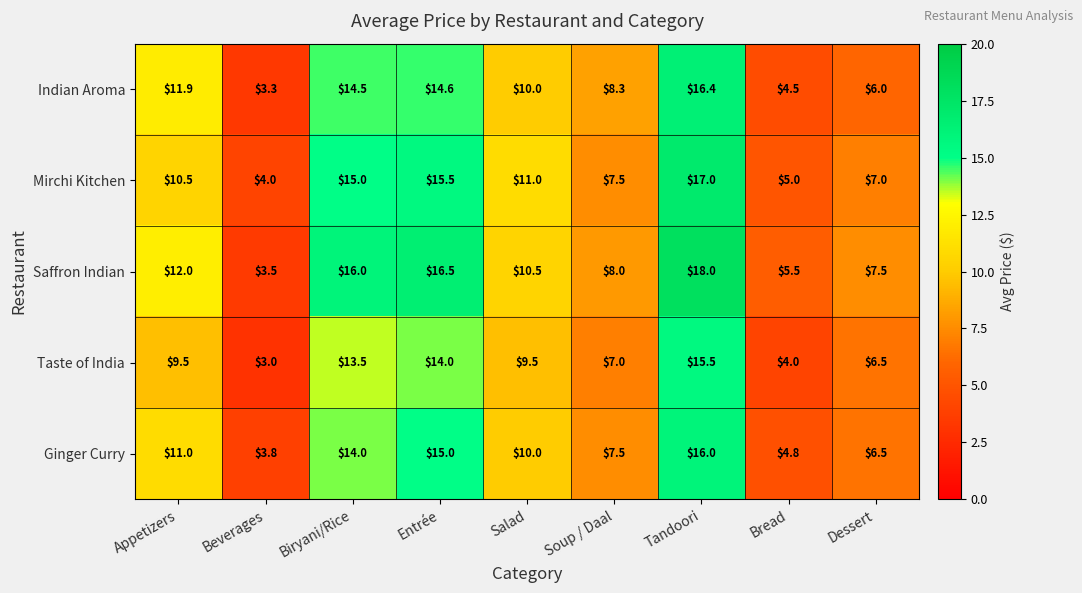

The Taste of India series shows 13.5 at Biryani/Rice. True or false?

True